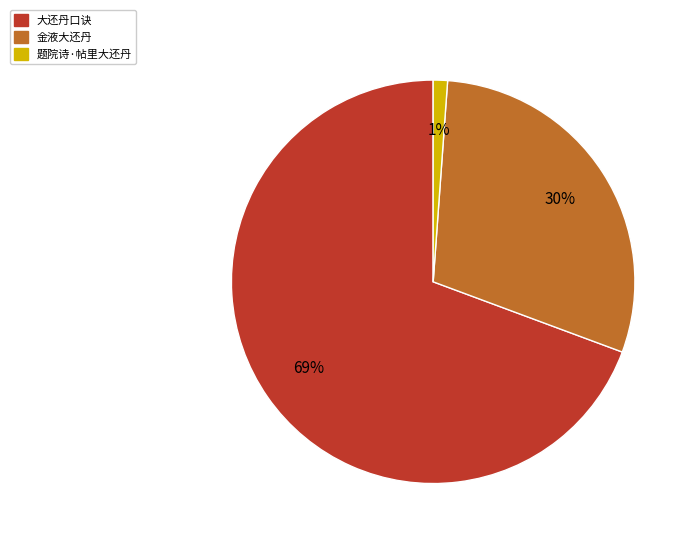

The 金液大还丹 slice represents 30% of the pie. True or false?

True